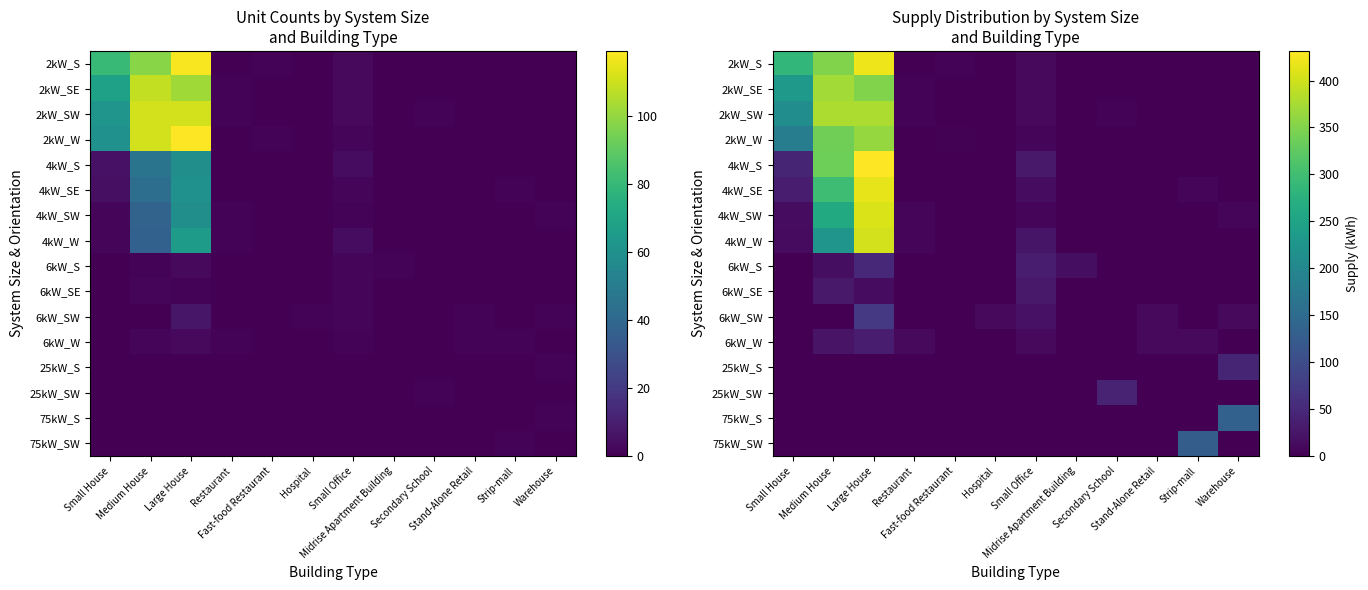

Count the number of data series in this chart.

16